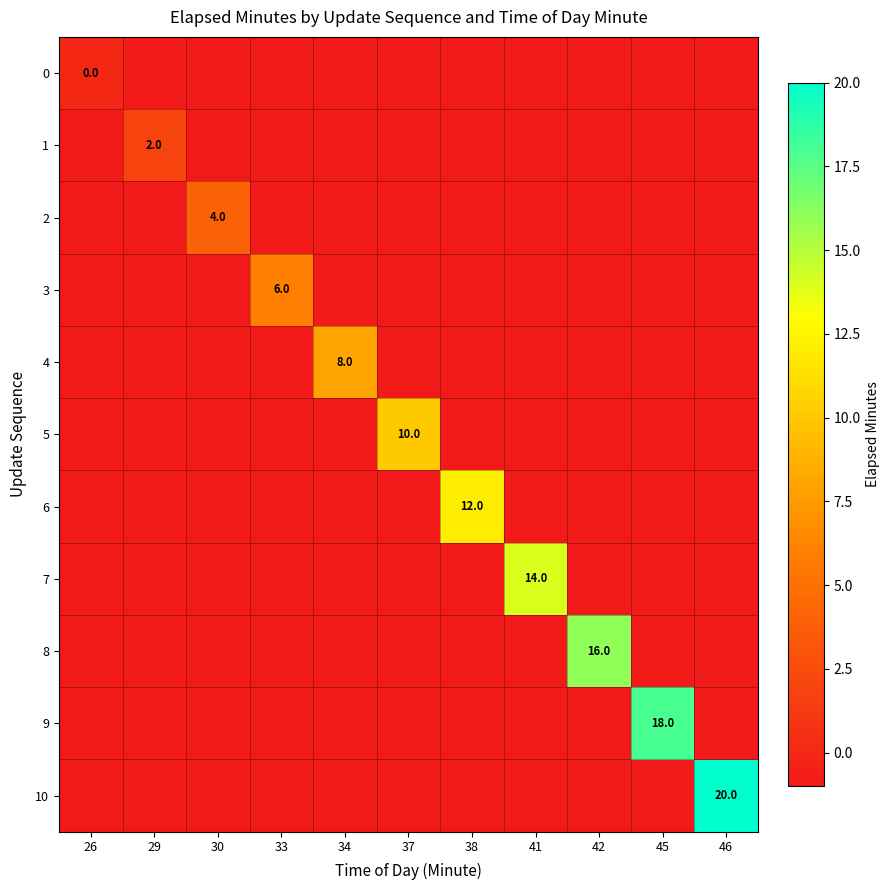

How many data points does each series have?

11